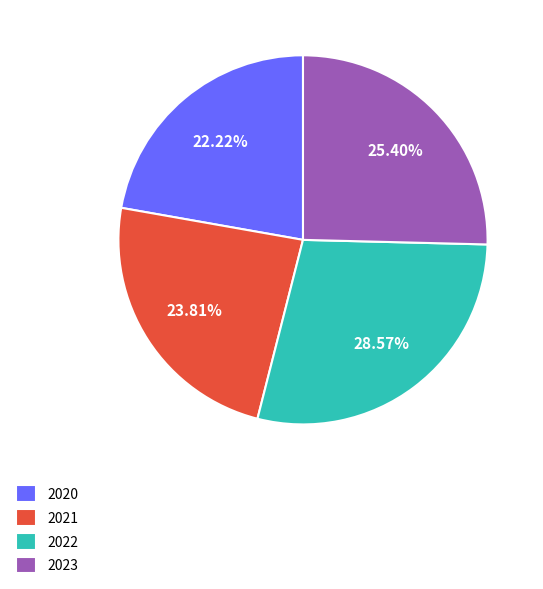

To the nearest percent, what is the combined percentage of 2020 and 2021?

46%